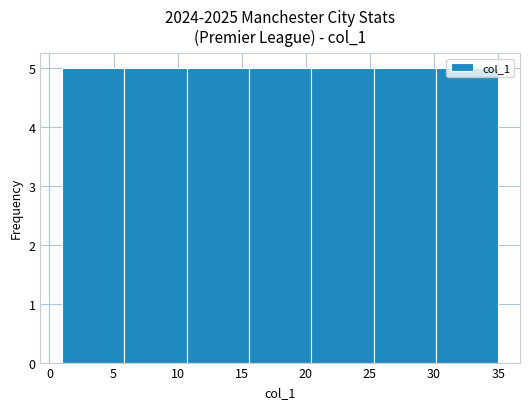

Reading left to right, transcribe this chart: for each bar, give the range it covers on the x-axis and its height. Neither the bar edges nor the heights are printed on the chart, so give them approximately, as read against the axes.

1.0 to 6.0: 5
6.0 to 10.5: 5
10.5 to 15.5: 5
15.5 to 20.5: 5
20.5 to 25.5: 5
25.5 to 30.0: 5
30.0 to 35.0: 5